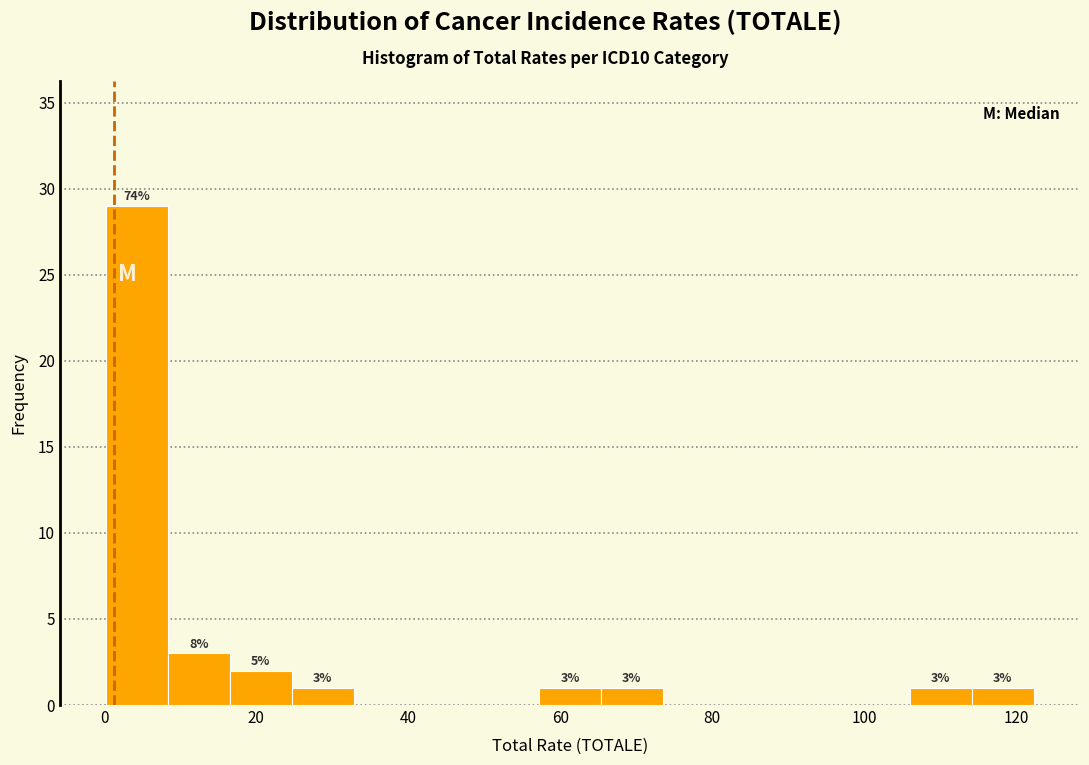

Which range on the x-axis has the tallest bar?

0 to 8